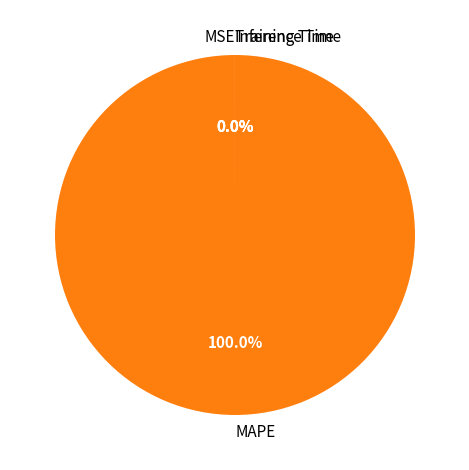

To the nearest percent, what is the difference between the MAPE and MSE slice percentages?

100%